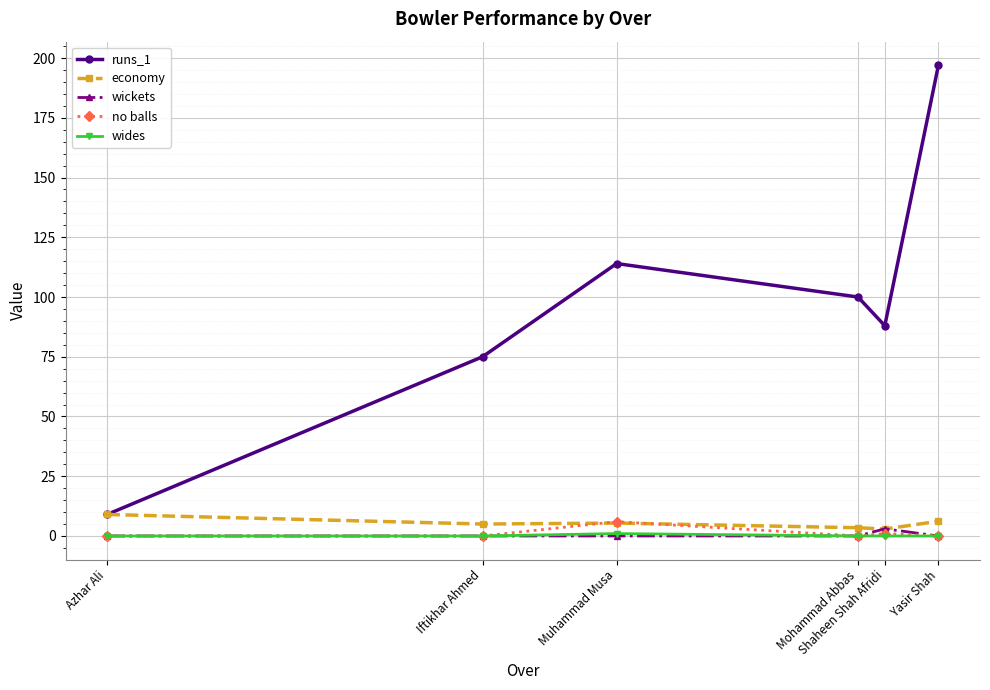

True or false: runs_1 and wides cross at least once.

False